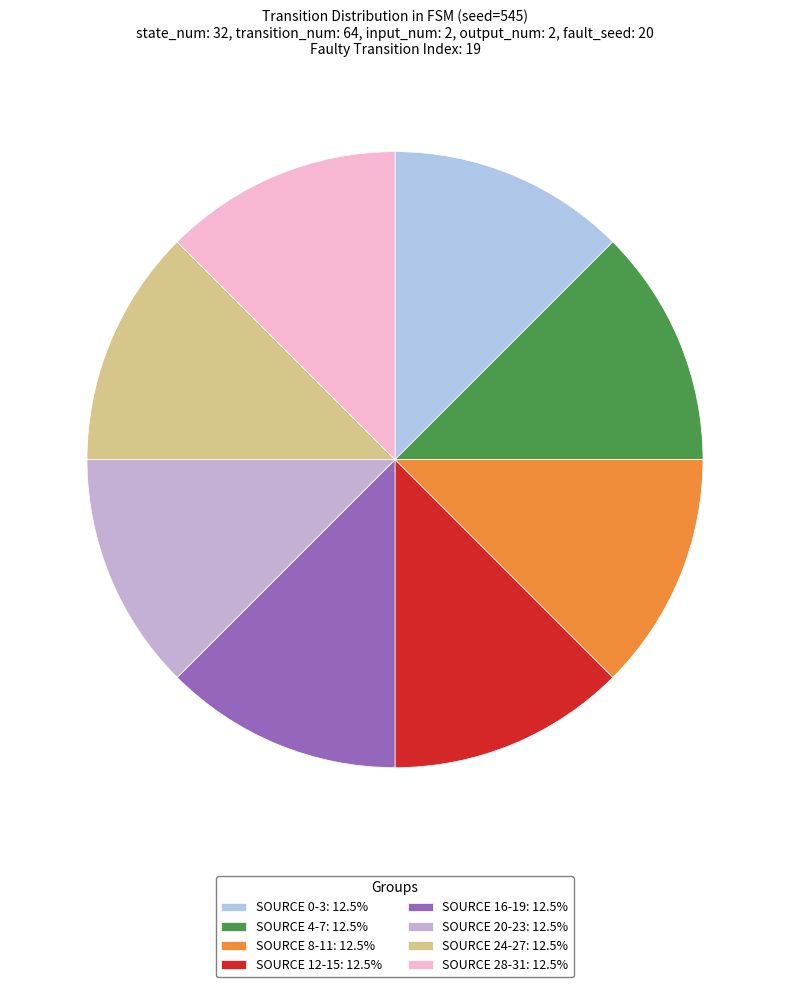

Count the number of slices in the pie.

8